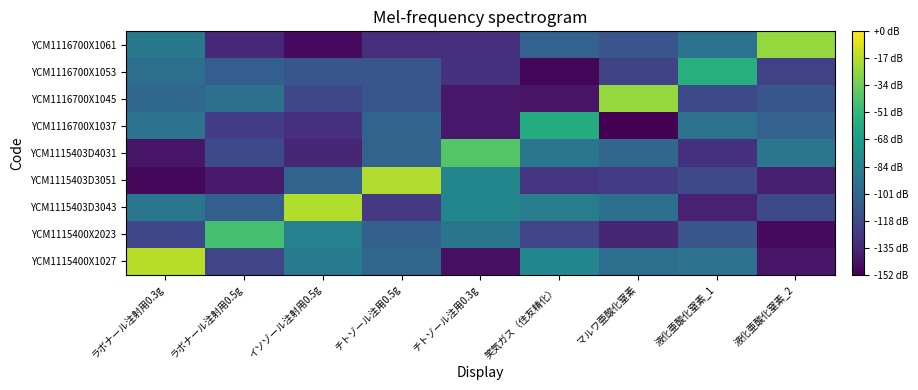

What is the spread (max minus min) of values at チトゾール注用0.3g?

1.3